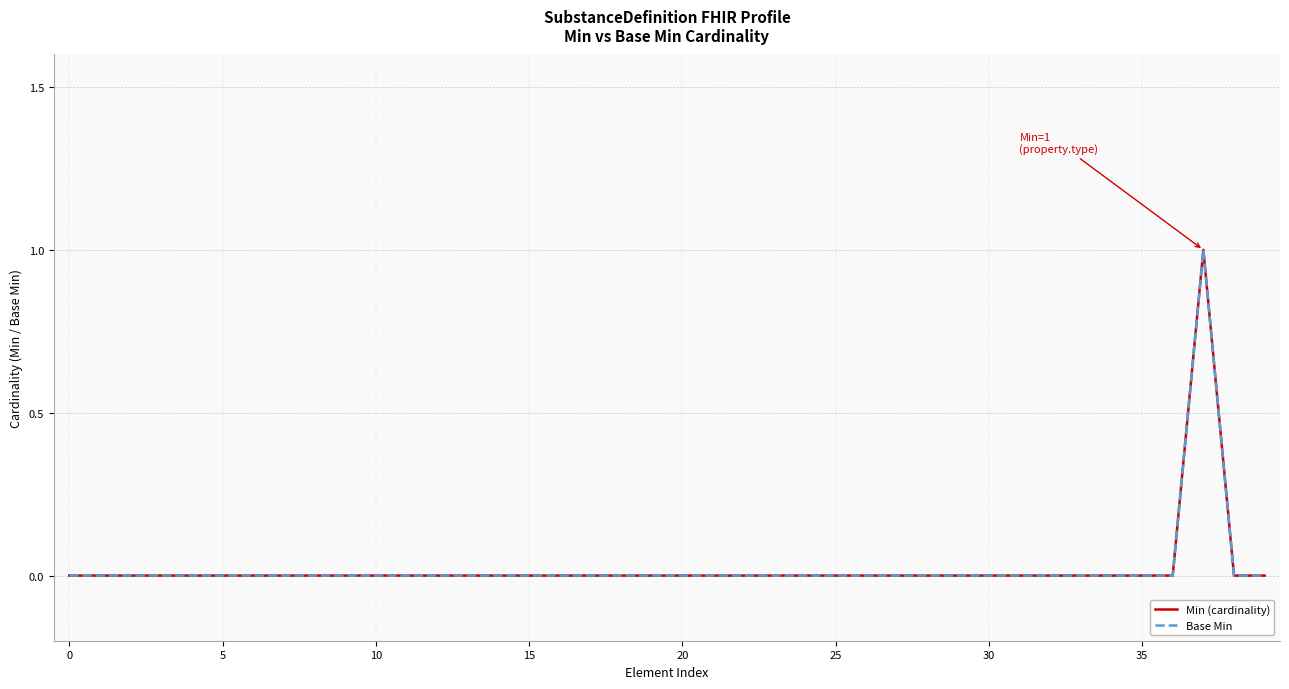

In Min (cardinality), how many points are higher than both neighbors (excluding endpoints)?

1